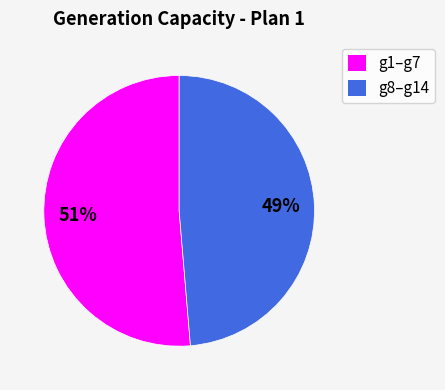

Which slice is the largest?

g1–g7